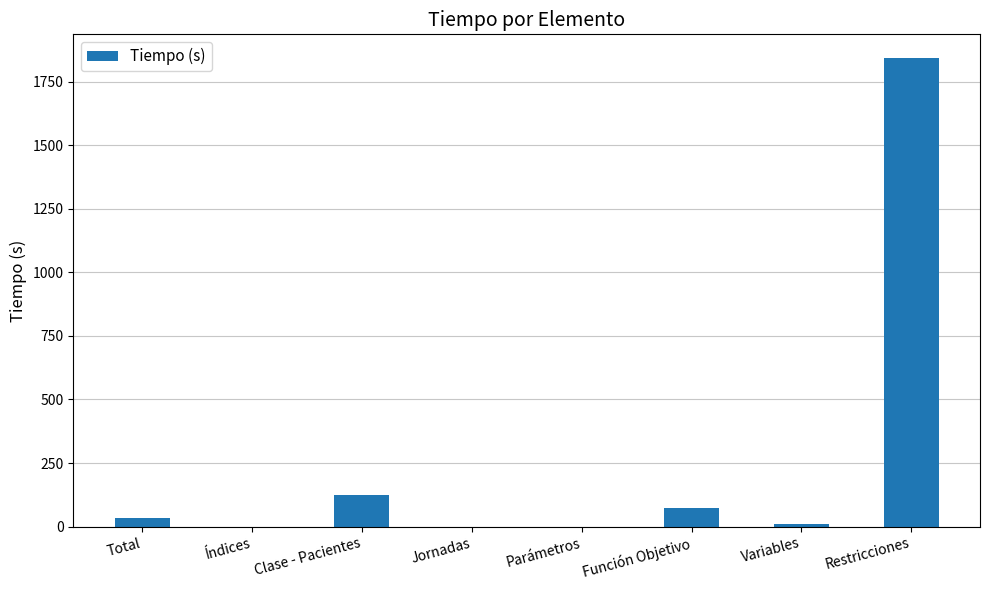

Between Total and Clase - Pacientes, which is larger?

Clase - Pacientes